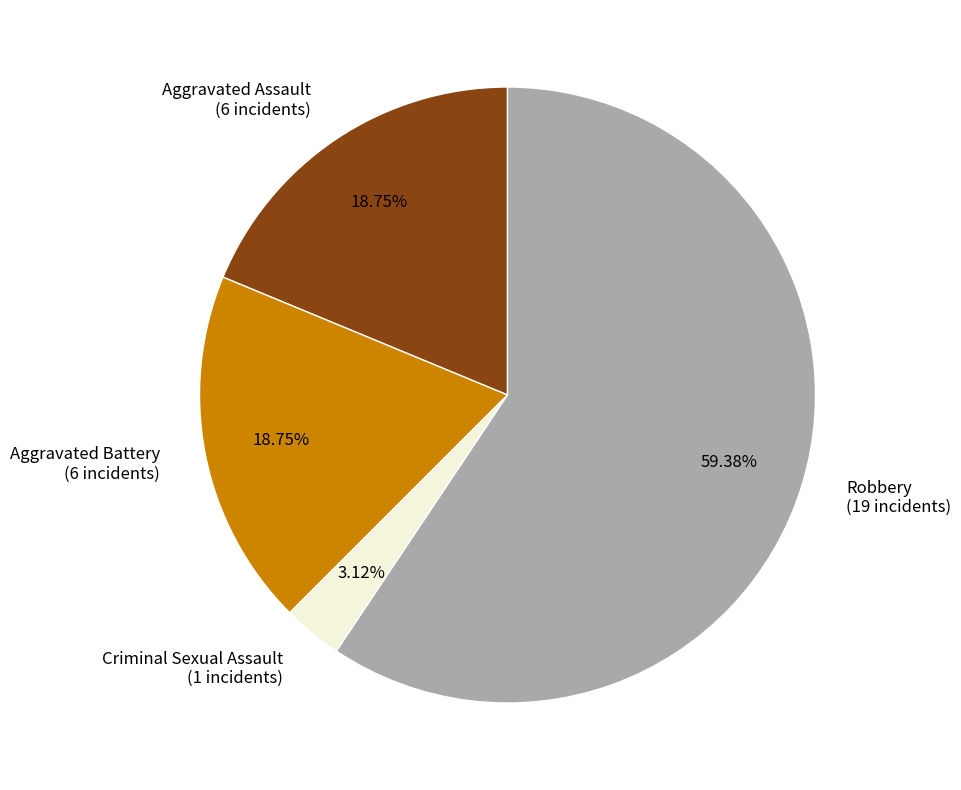

Which category has the smallest portion of the pie?

Criminal Sexual Assault